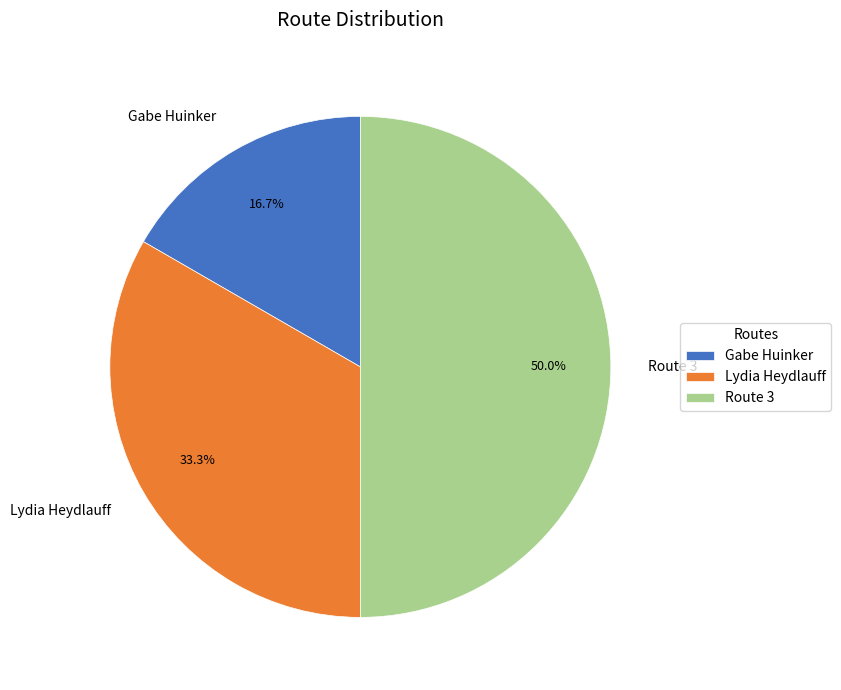

What is the ratio of the value at Lydia Heydlauff to the value at Gabe Huinker?

2.0